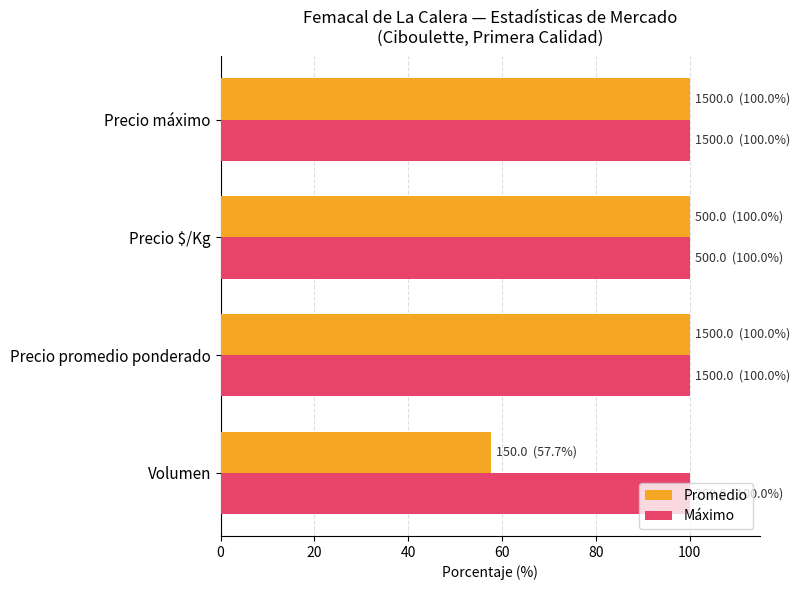

What is the sum of the Promedio values at Volumen and Precio máximo?

157.7